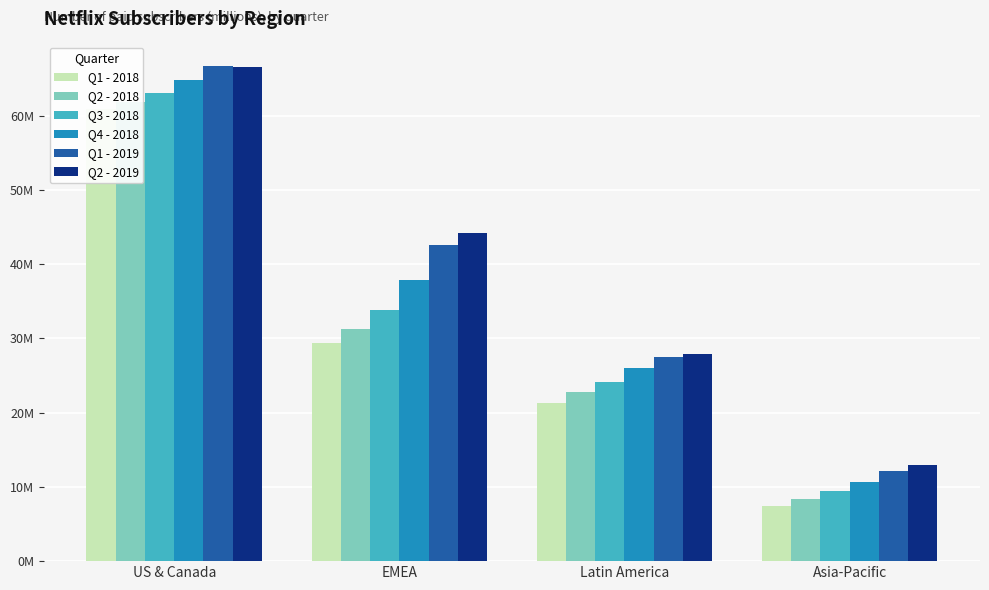

What is the total value across all series at EMEA?

219.1